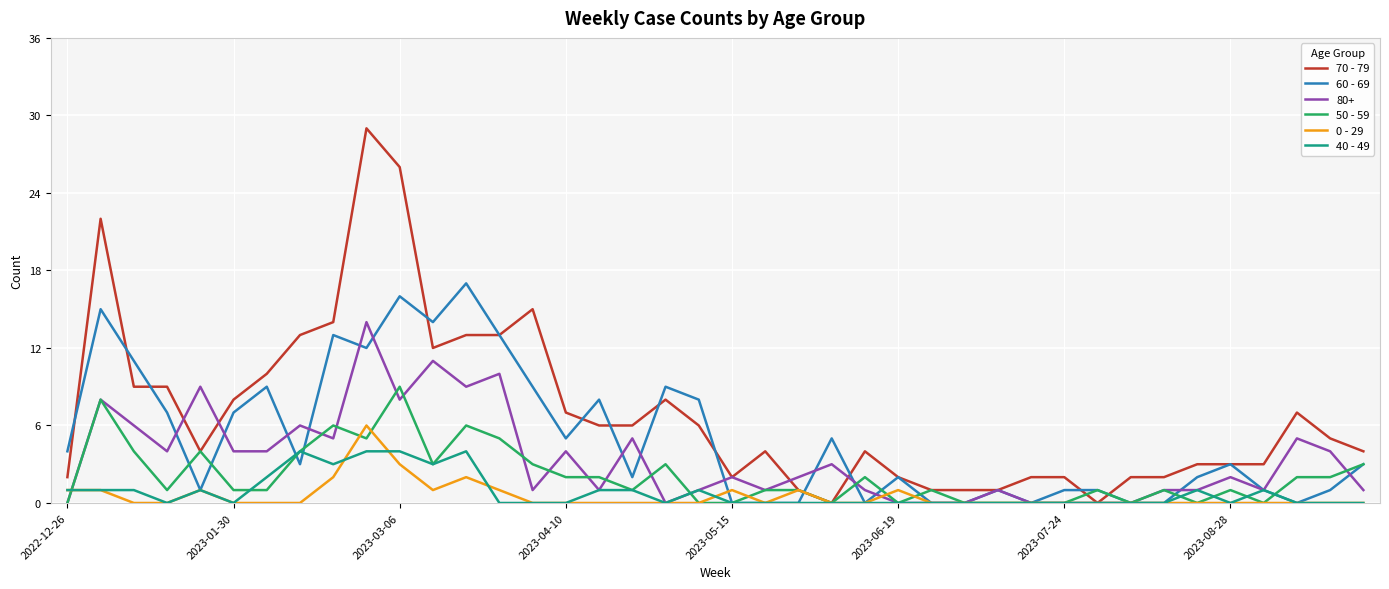

After their last crossing, which series has the higher values: 50 - 59 or 40 - 49?

50 - 59